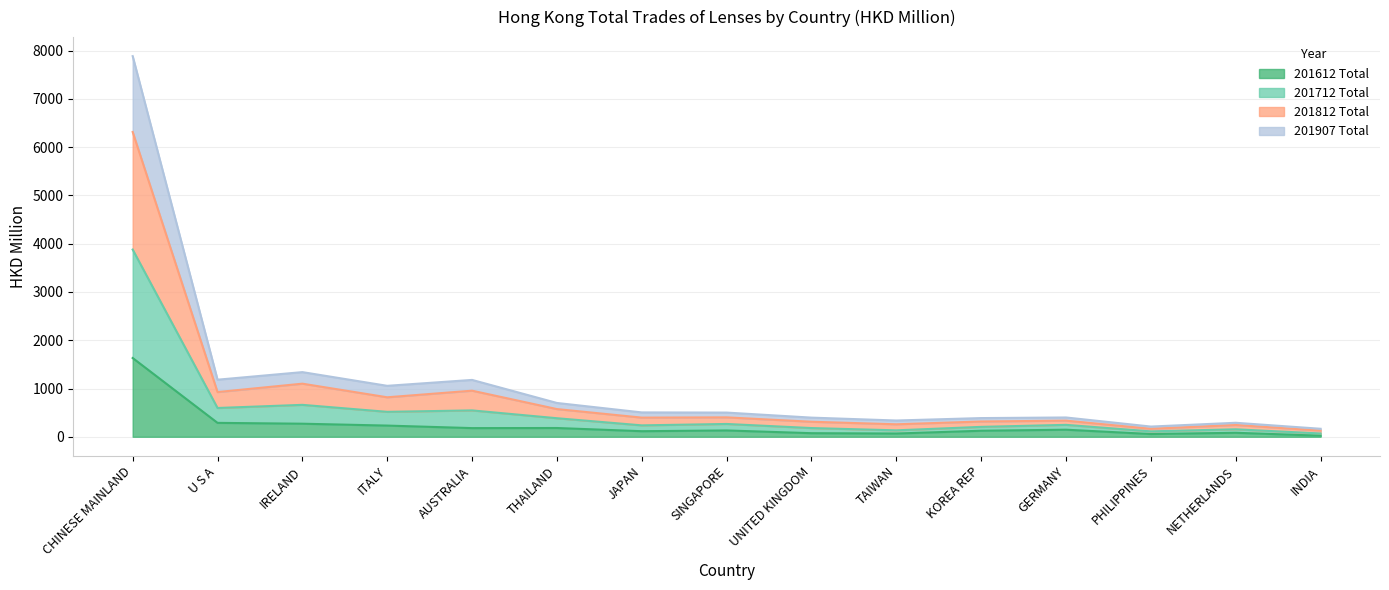

At which category is the sum across all series the highest?

CHINESE MAINLAND